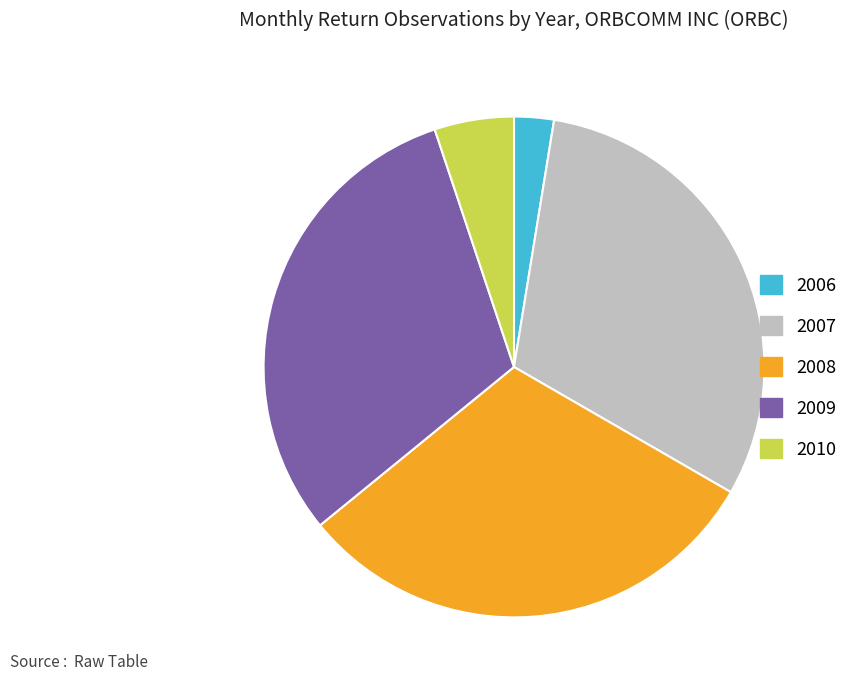

Is it true that 2010 is 1% of the pie?

False